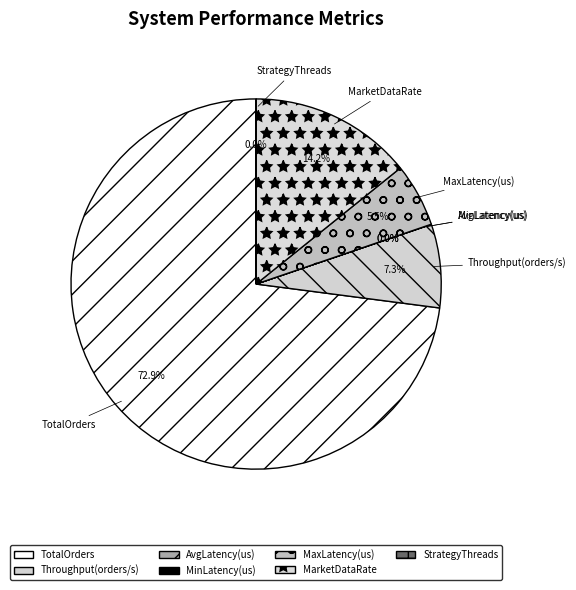

To the nearest percent, what is the average slice percentage?

14%